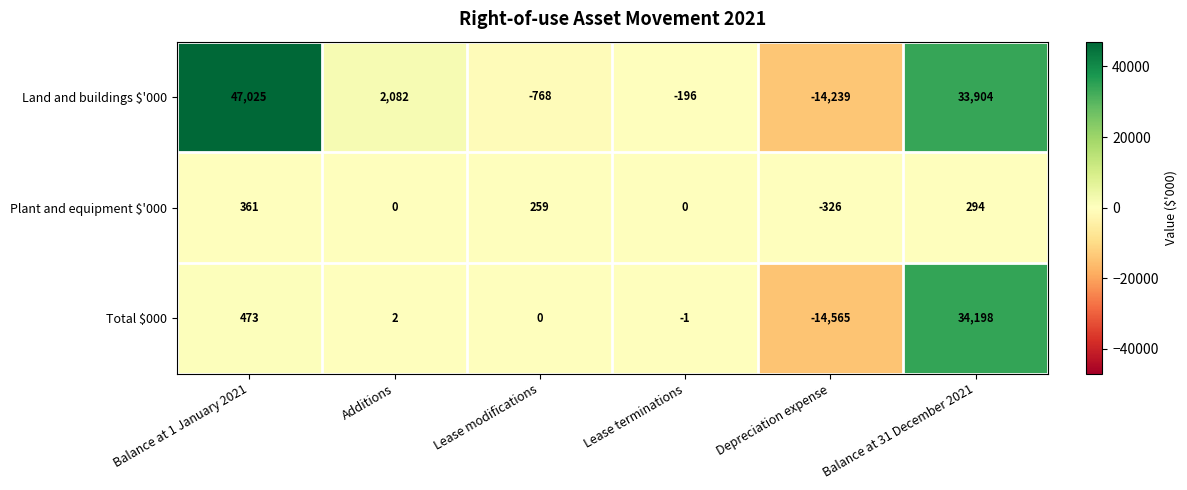

Reading right to left, transcribe all the data shown in this chart.

Land and buildings $'000: 33904	-14239	-196	-768	2082	47025
Plant and equipment $'000: 294	-326	0	259	0	361
Total $000: 34198	-14565	-1	0	2	473